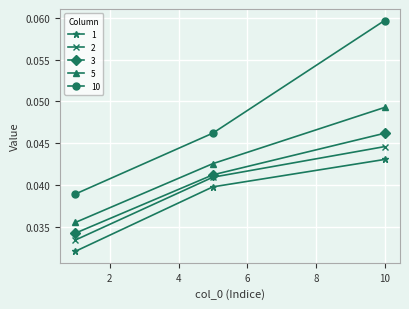

List the series in order of their peak value, highest first.

10, 5, 3, 2, 1